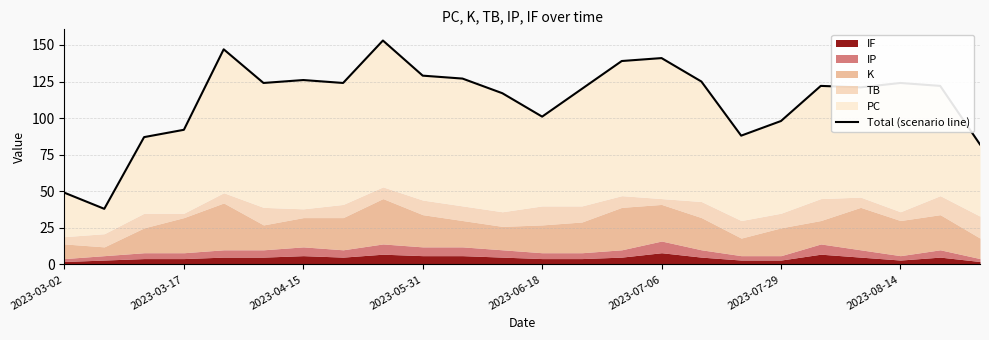

What is the ratio of the value at 13 to the value at 22?

1.0